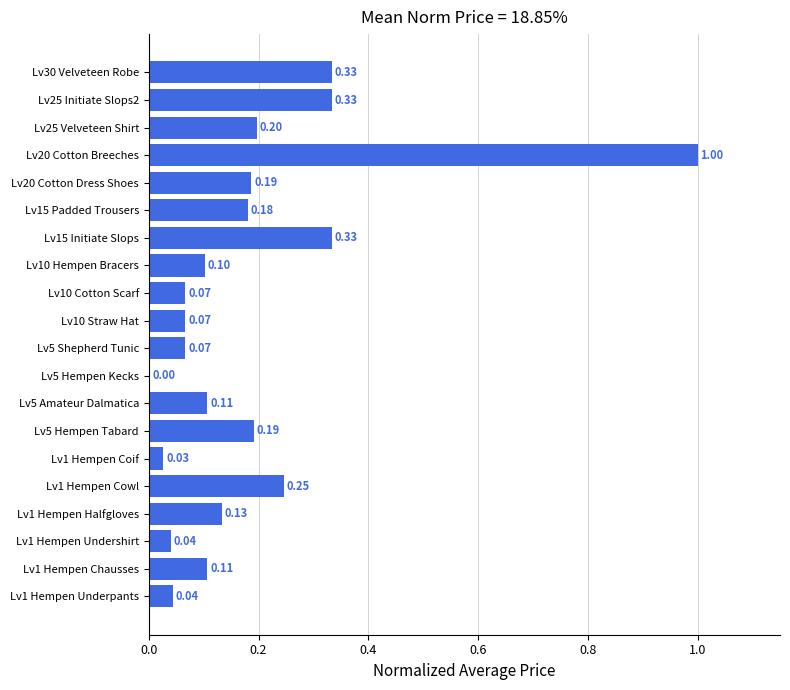

Count the number of data series in this chart.

1